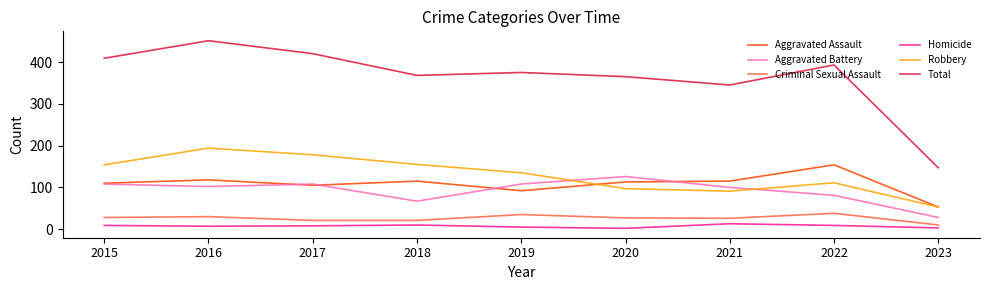

Where is Total nearest to the value 299?

2021